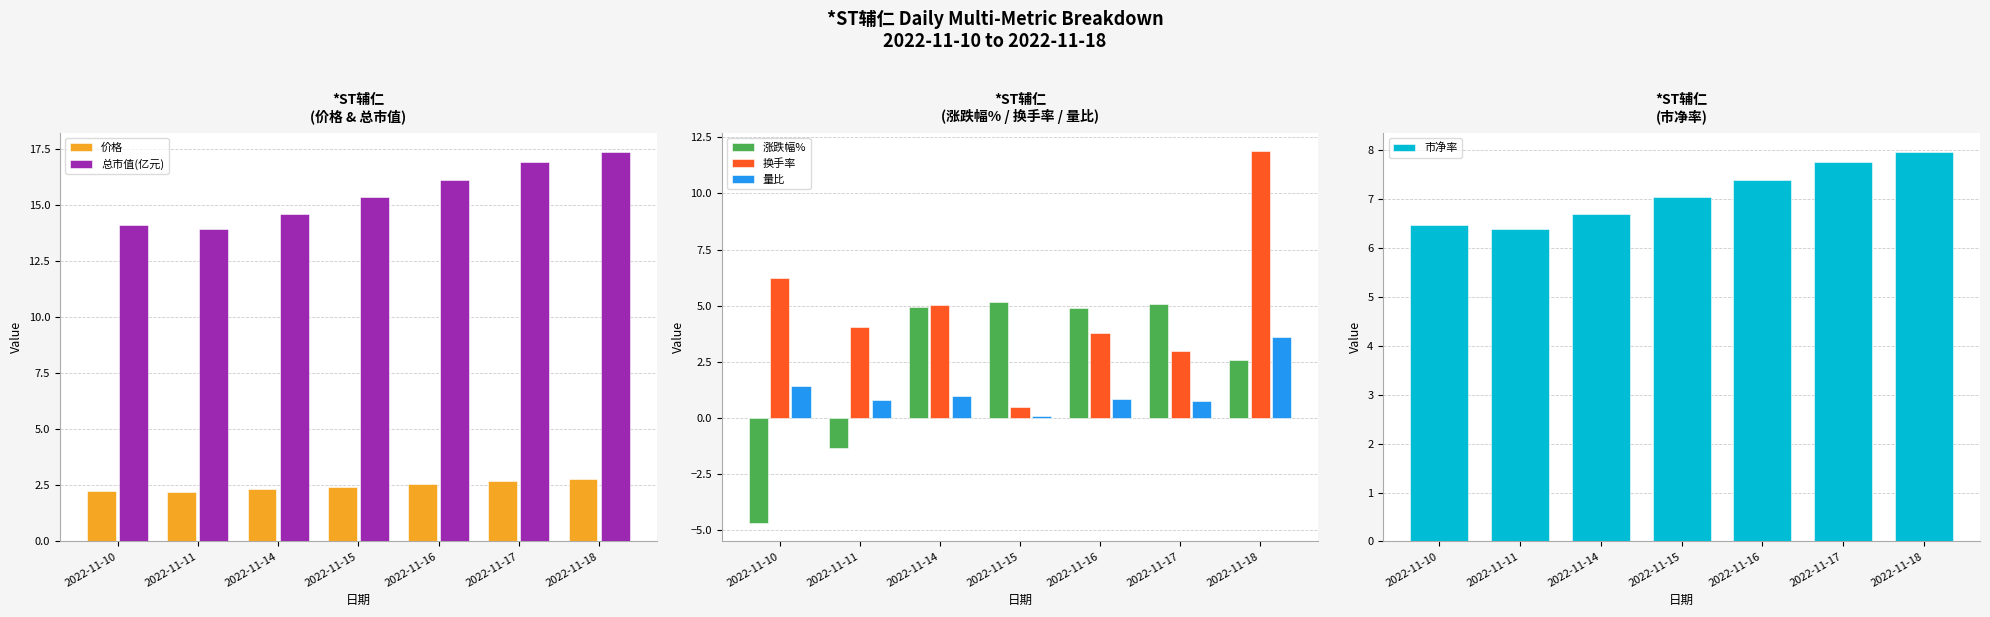

Which series has the widest spread of values?

换手率